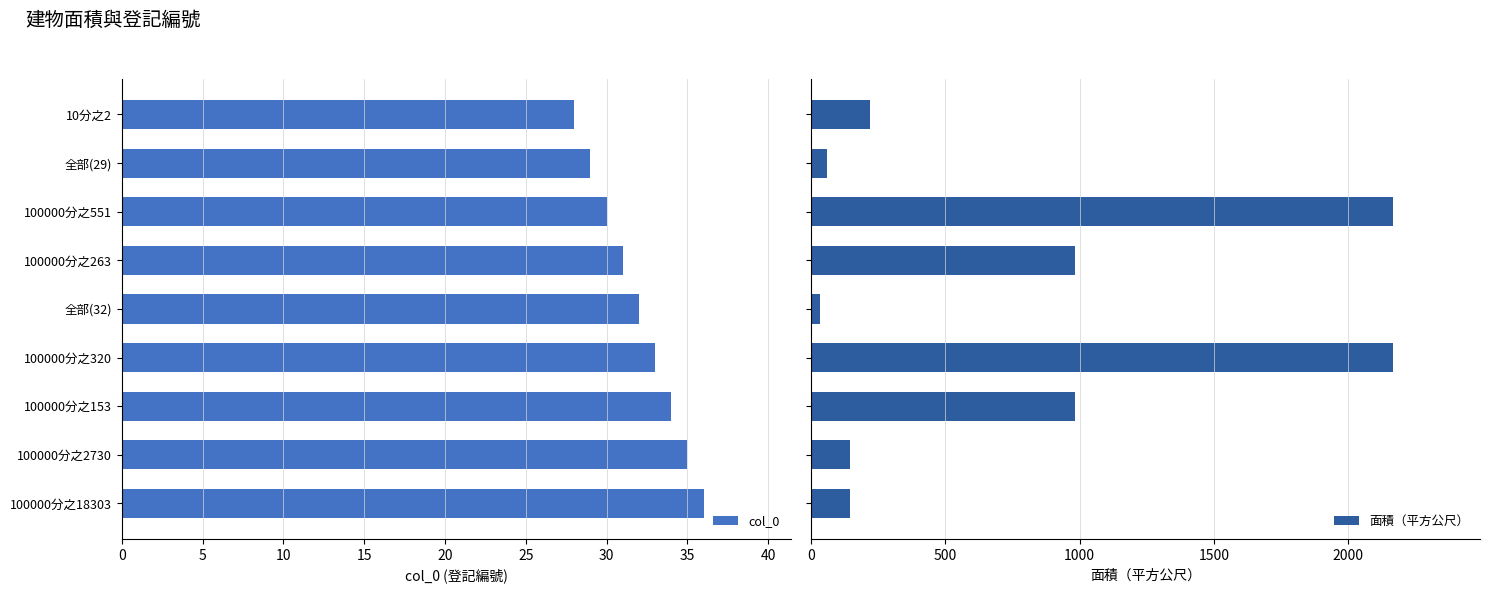

What is the value of the col_0 bar at the 1st from the left?

28.0